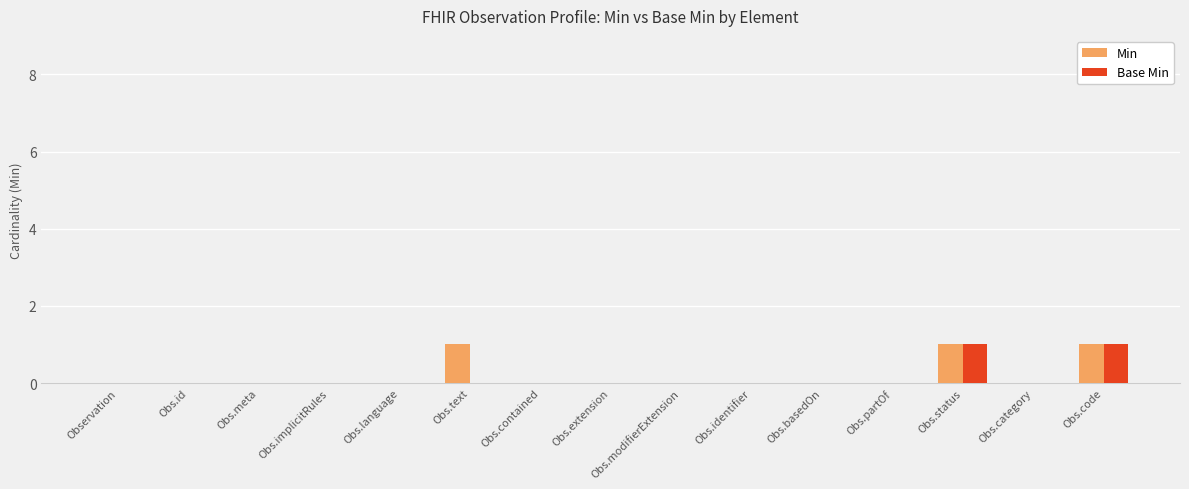

Reading left to right, list all the values displayed in this chart.

Min: 0	0	0	0	0	1	0	0	0	0	0	0	1	0	1
Base Min: 0	0	0	0	0	0	0	0	0	0	0	0	1	0	1